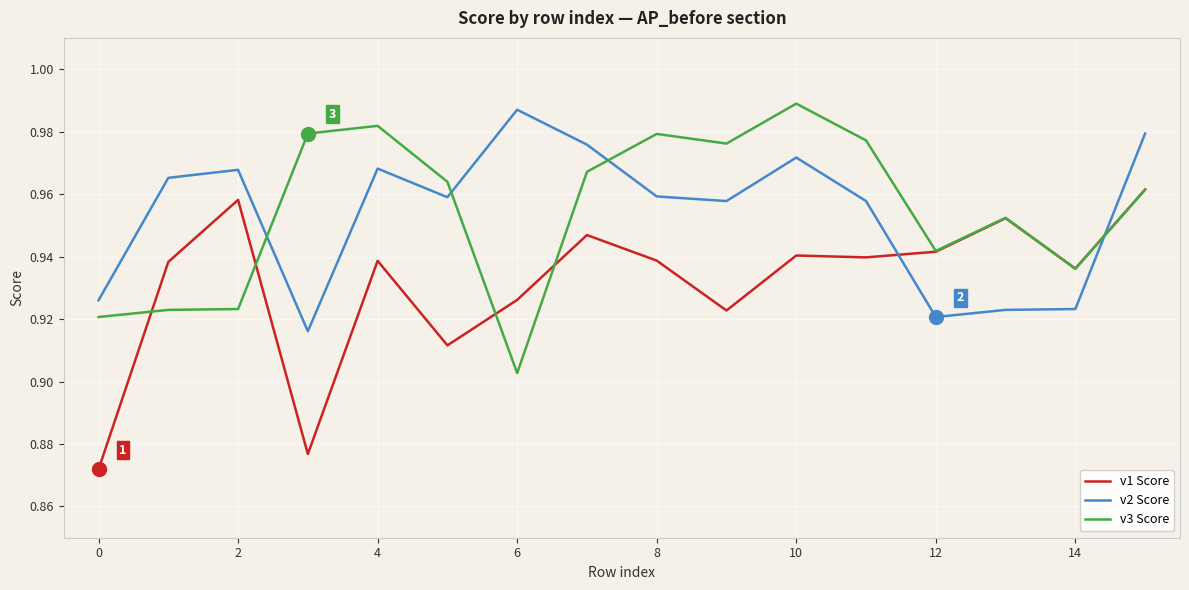

What are all the series names shown in the legend?

v1 Score, v2 Score, v3 Score